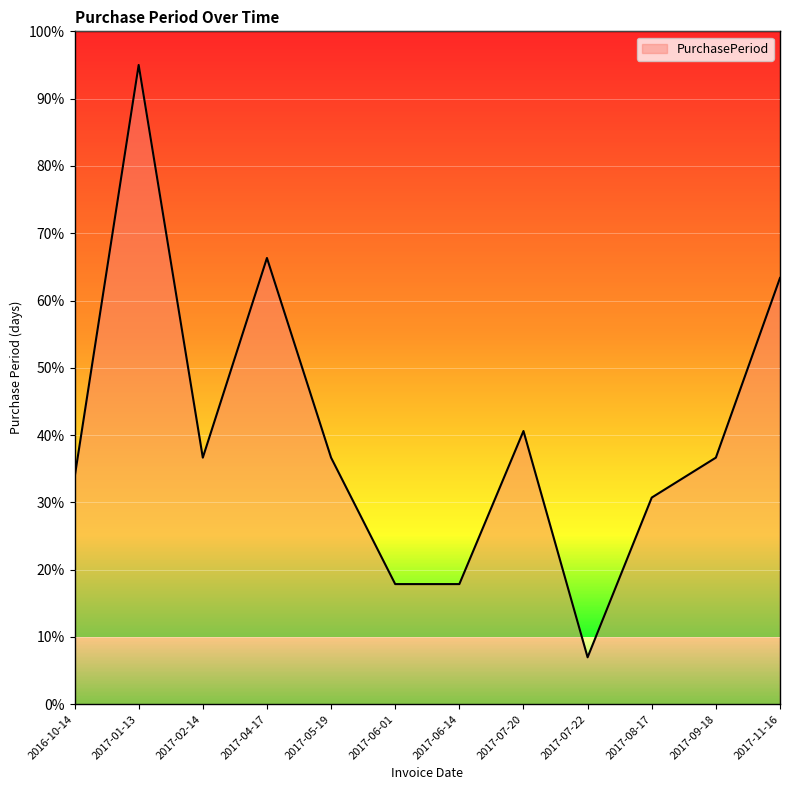

What is the change in value from 2017-05-19 to 2017-07-22?

-29.7